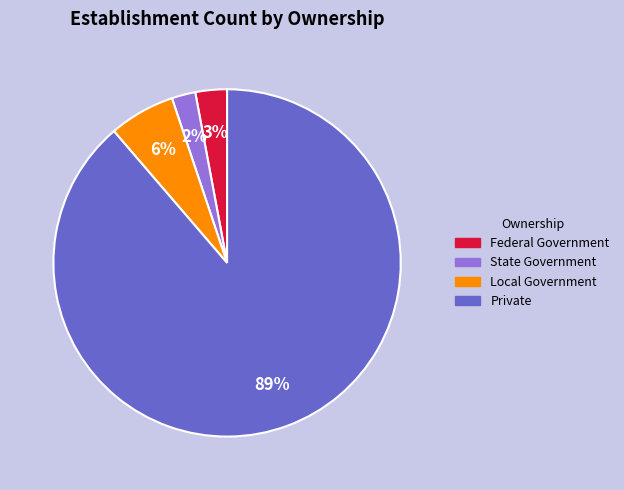

Which slice is the smallest?

State Government